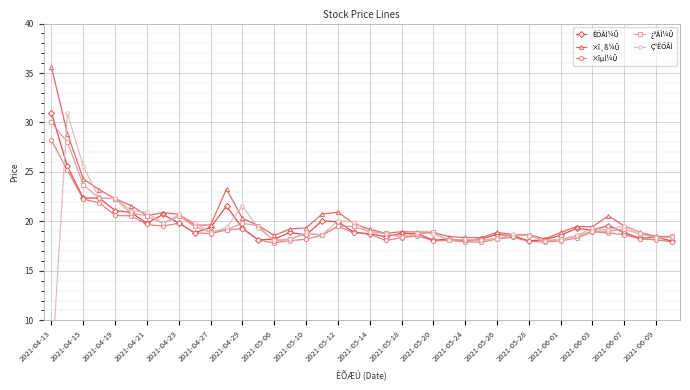

What is the difference between the second highest and minimum values in the ×î¸ß¼Û series?

10.6